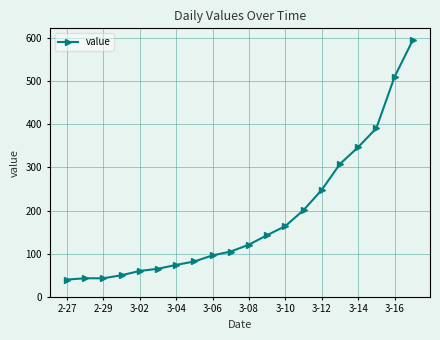

Reading left to right, list all the values displayed in this chart.

40	43	43	50	60	65	74	82	96	105	121	143	164	201	248	308	347	391	510	595